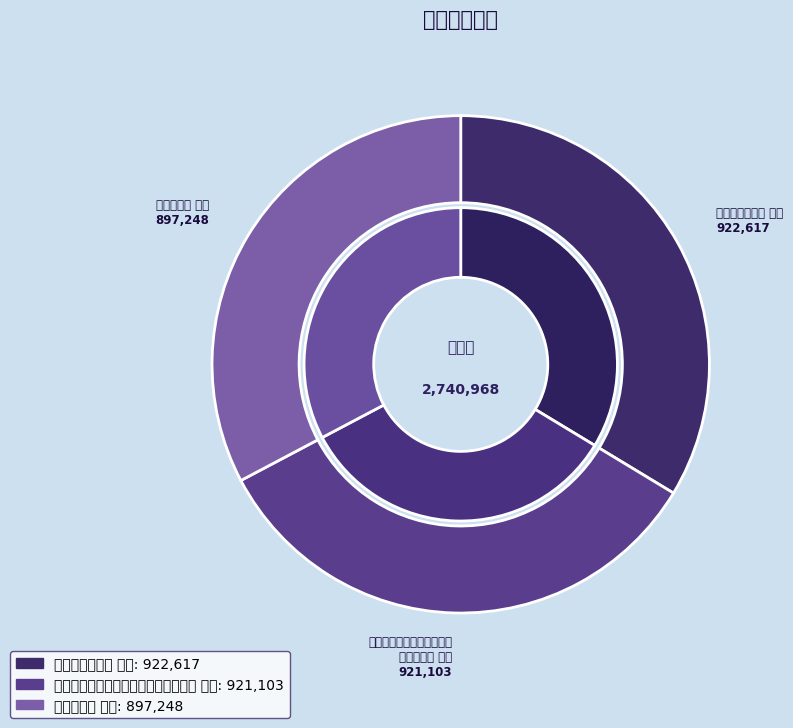

To the nearest percent, what is the difference between the 寄子由二首 其一 and 次韵和刘贡父登黄楼见寄并寄子由二首 其一 slice percentages?

1%